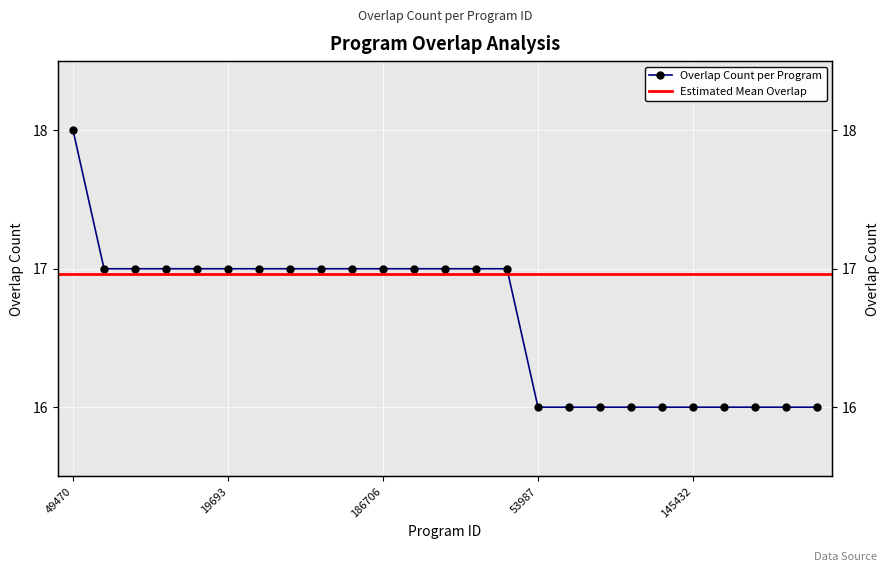

What is the difference between the second highest and second lowest values?

1